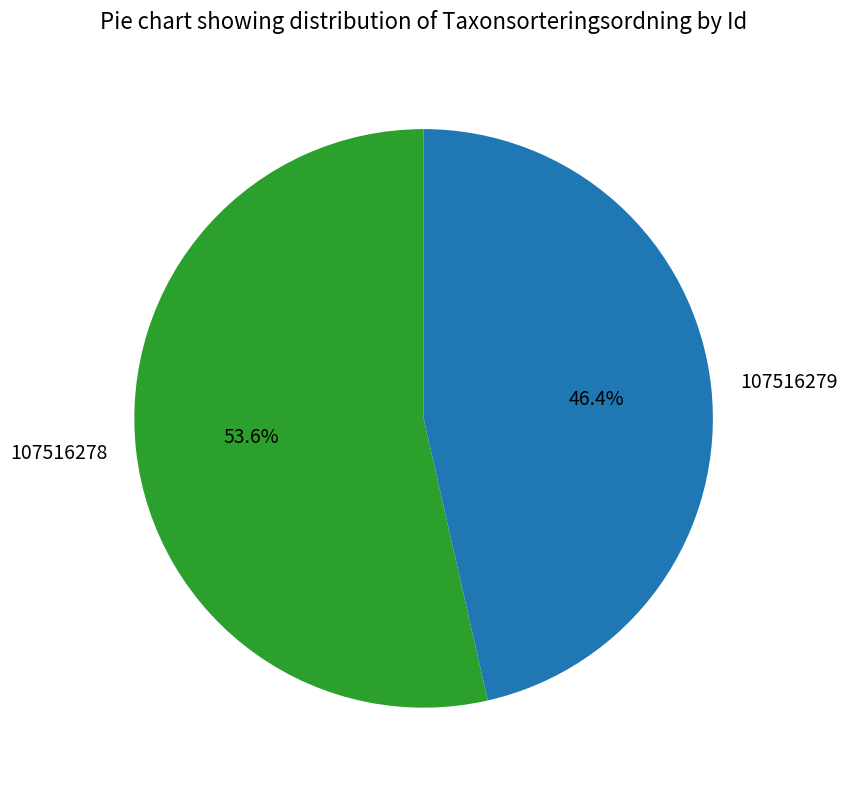

Approximately how many times larger is the value at 107516278 compared to 107516279?

1.2